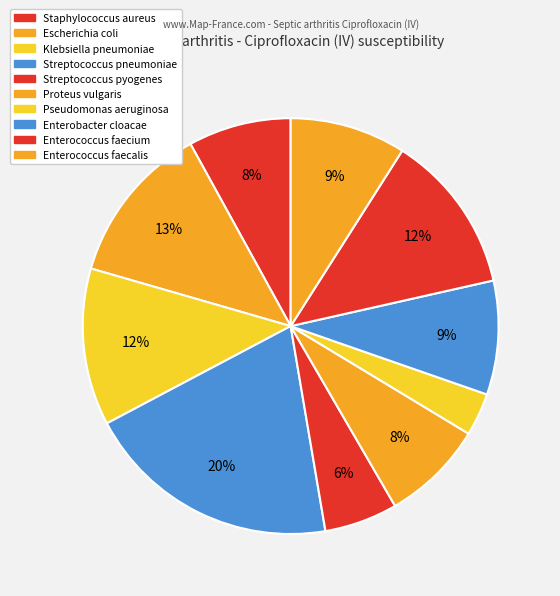

What is the total percentage of Streptococcus pneumoniae and Streptococcus pyogenes?

25.6%